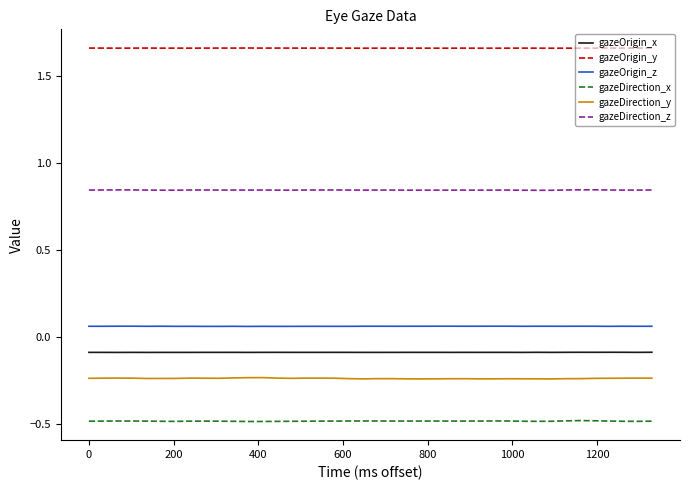

What is the smallest value displayed?

-0.5